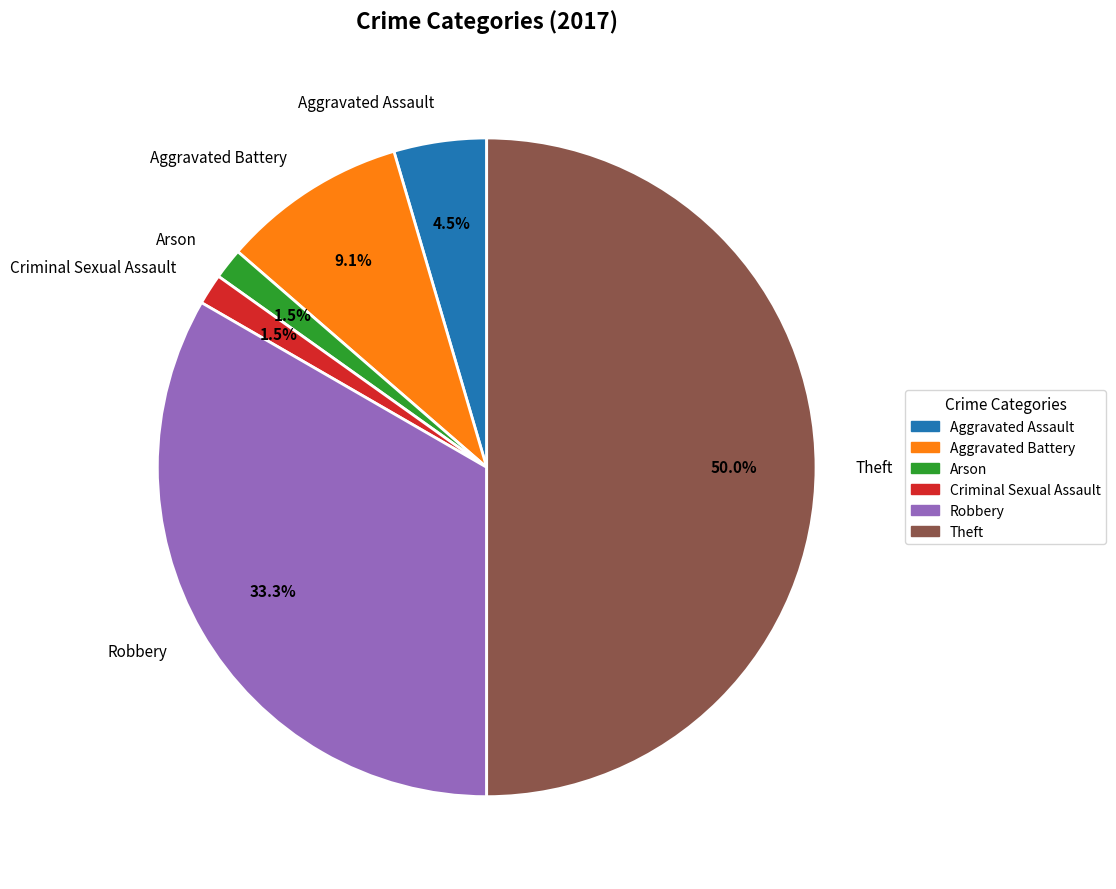

What is the largest slice in the pie chart?

Theft